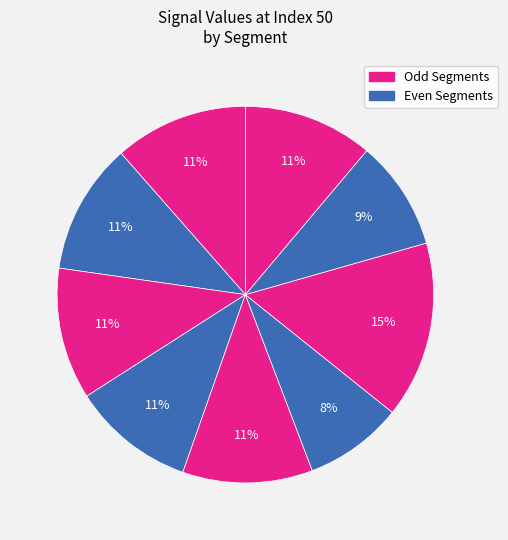

How many slices are in this pie chart?

9